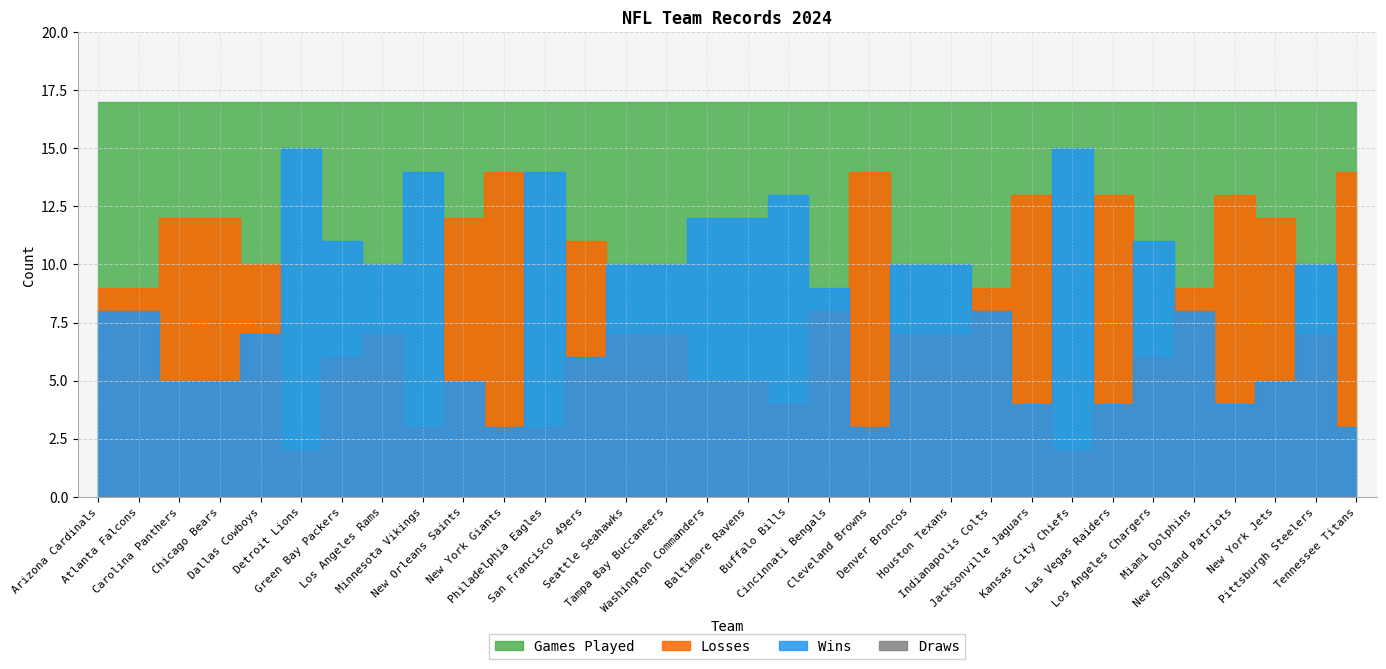

Reading left to right, transcribe all the data shown in this chart.

Wins: Arizona Cardinals=8	Atlanta Falcons=8	Carolina Panthers=5	Chicago Bears=5	Dallas Cowboys=7	Detroit Lions=15	Green Bay Packers=11	Los Angeles Rams=10	Minnesota Vikings=14	New Orleans Saints=5	New York Giants=3	Philadelphia Eagles=14	San Francisco 49ers=6	Seattle Seahawks=10	Tampa Bay Buccaneers=10	Washington Commanders=12	Baltimore Ravens=12	Buffalo Bills=13	Cincinnati Bengals=9	Cleveland Browns=3	Denver Broncos=10	Houston Texans=10	Indianapolis Colts=8	Jacksonville Jaguars=4	Kansas City Chiefs=15	Las Vegas Raiders=4	Los Angeles Chargers=11	Miami Dolphins=8	New England Patriots=4	New York Jets=5	Pittsburgh Steelers=10	Tennessee Titans=3
Losses: Arizona Cardinals=9	Atlanta Falcons=9	Carolina Panthers=12	Chicago Bears=12	Dallas Cowboys=10	Detroit Lions=2	Green Bay Packers=6	Los Angeles Rams=7	Minnesota Vikings=3	New Orleans Saints=12	New York Giants=14	Philadelphia Eagles=3	San Francisco 49ers=11	Seattle Seahawks=7	Tampa Bay Buccaneers=7	Washington Commanders=5	Baltimore Ravens=5	Buffalo Bills=4	Cincinnati Bengals=8	Cleveland Browns=14	Denver Broncos=7	Houston Texans=7	Indianapolis Colts=9	Jacksonville Jaguars=13	Kansas City Chiefs=2	Las Vegas Raiders=13	Los Angeles Chargers=6	Miami Dolphins=9	New England Patriots=13	New York Jets=12	Pittsburgh Steelers=7	Tennessee Titans=14
Draws: Arizona Cardinals=0	Atlanta Falcons=0	Carolina Panthers=0	Chicago Bears=0	Dallas Cowboys=0	Detroit Lions=0	Green Bay Packers=0	Los Angeles Rams=0	Minnesota Vikings=0	New Orleans Saints=0	New York Giants=0	Philadelphia Eagles=0	San Francisco 49ers=0	Seattle Seahawks=0	Tampa Bay Buccaneers=0	Washington Commanders=0	Baltimore Ravens=0	Buffalo Bills=0	Cincinnati Bengals=0	Cleveland Browns=0	Denver Broncos=0	Houston Texans=0	Indianapolis Colts=0	Jacksonville Jaguars=0	Kansas City Chiefs=0	Las Vegas Raiders=0	Los Angeles Chargers=0	Miami Dolphins=0	New England Patriots=0	New York Jets=0	Pittsburgh Steelers=0	Tennessee Titans=0
Games Played: Arizona Cardinals=17	Atlanta Falcons=17	Carolina Panthers=17	Chicago Bears=17	Dallas Cowboys=17	Detroit Lions=17	Green Bay Packers=17	Los Angeles Rams=17	Minnesota Vikings=17	New Orleans Saints=17	New York Giants=17	Philadelphia Eagles=17	San Francisco 49ers=17	Seattle Seahawks=17	Tampa Bay Buccaneers=17	Washington Commanders=17	Baltimore Ravens=17	Buffalo Bills=17	Cincinnati Bengals=17	Cleveland Browns=17	Denver Broncos=17	Houston Texans=17	Indianapolis Colts=17	Jacksonville Jaguars=17	Kansas City Chiefs=17	Las Vegas Raiders=17	Los Angeles Chargers=17	Miami Dolphins=17	New England Patriots=17	New York Jets=17	Pittsburgh Steelers=17	Tennessee Titans=17